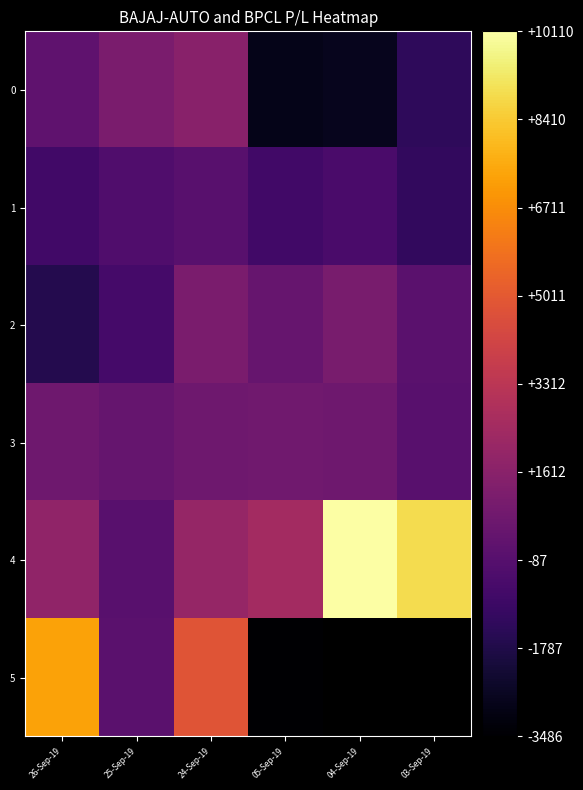

What value does the 5 series have at 24-Sep-19?

4805.5